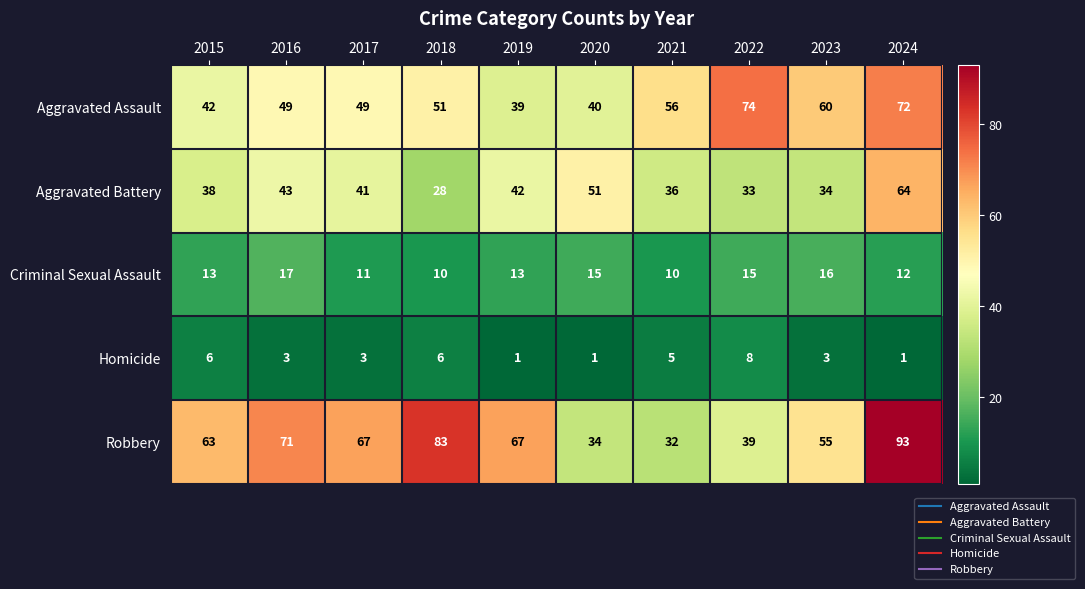

What value does the Robbery series have at 2023?

55